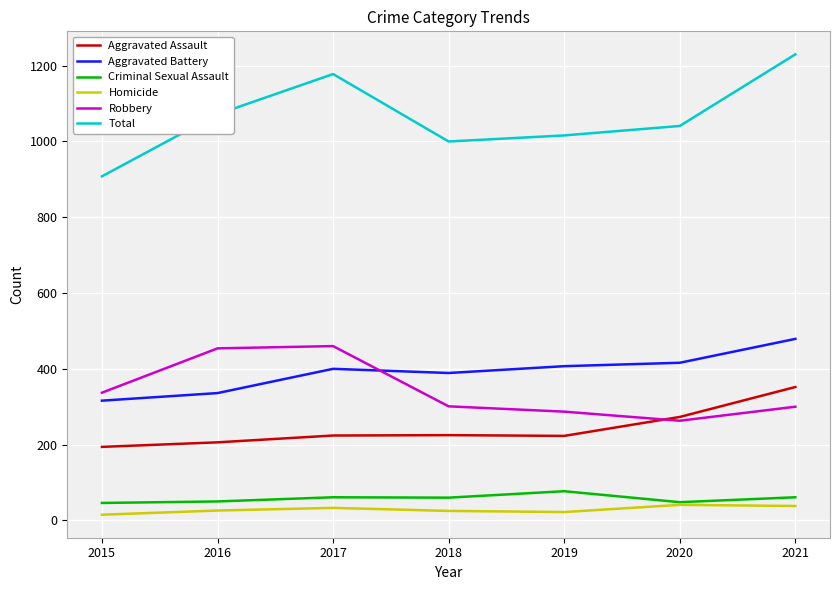

True or false: Total and Robbery cross at least once.

False